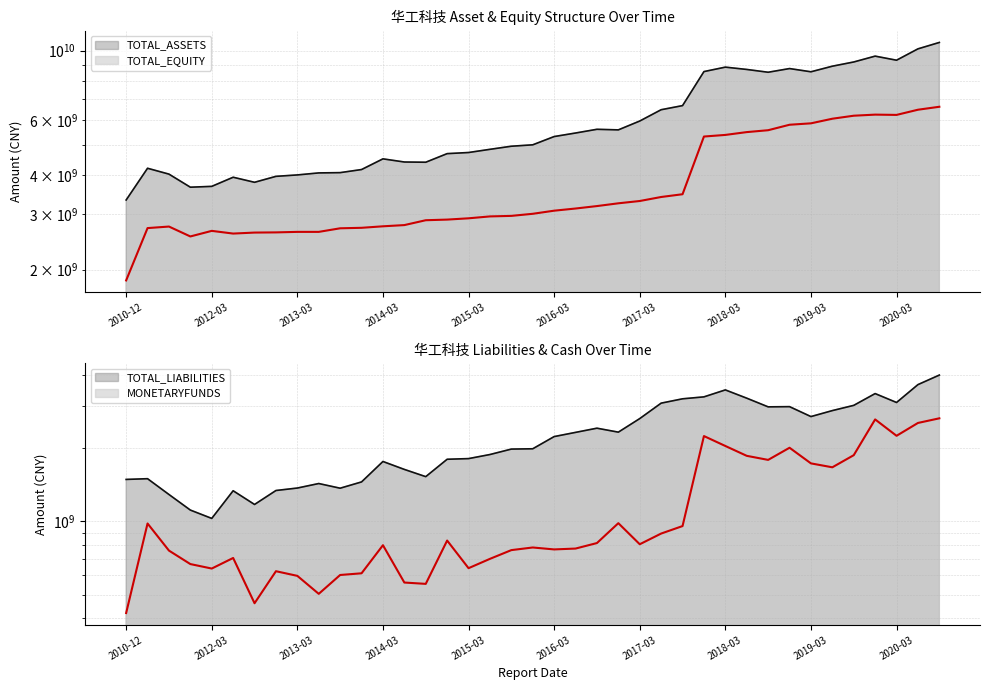

True or false: TOTAL_ASSETS and MONETARYFUNDS intersect in this chart.

False